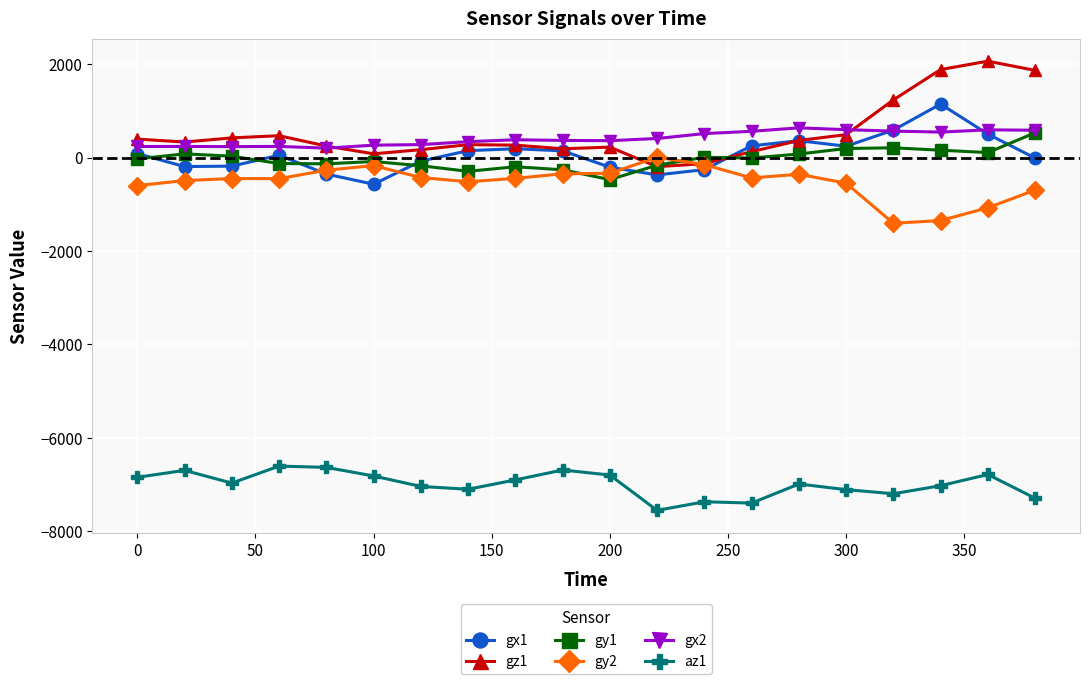

What is the maximum value shown in the chart?

2064